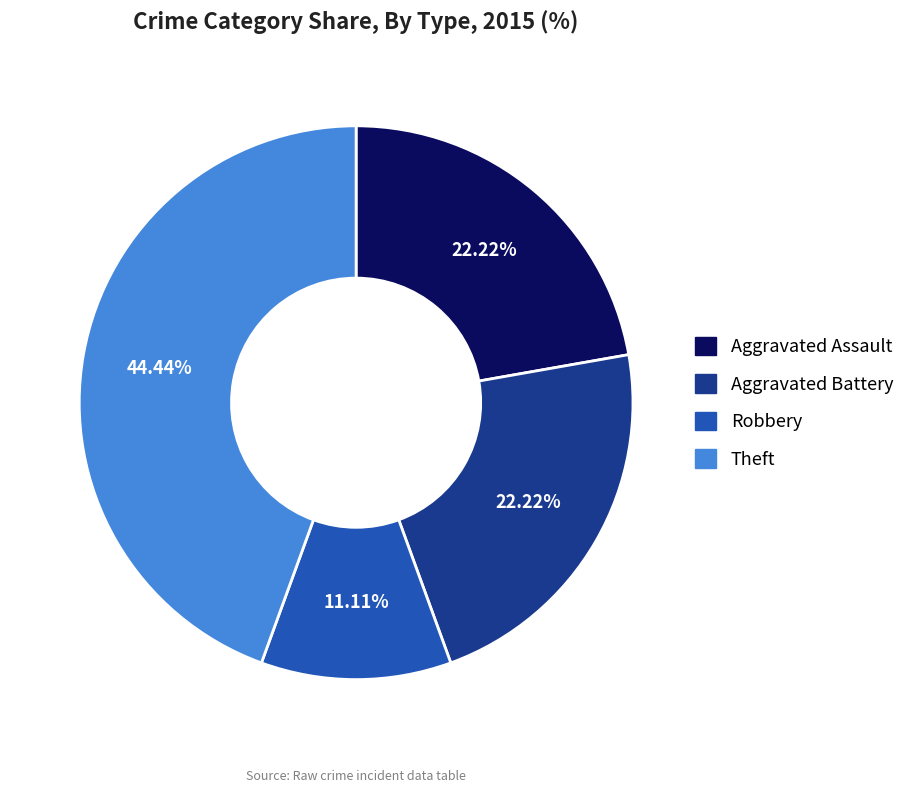

To the nearest percent, what portion does Robbery represent?

11%